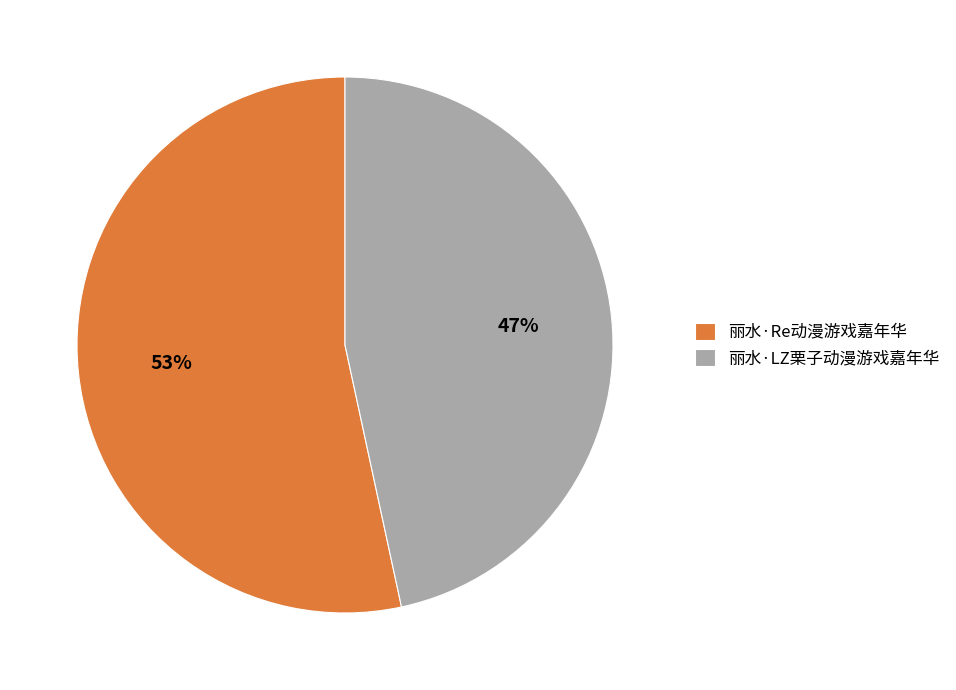

To the nearest percent, what is the combined percentage of 丽水·Re动漫游戏嘉年华 and 丽水·LZ栗子动漫游戏嘉年华?

100%